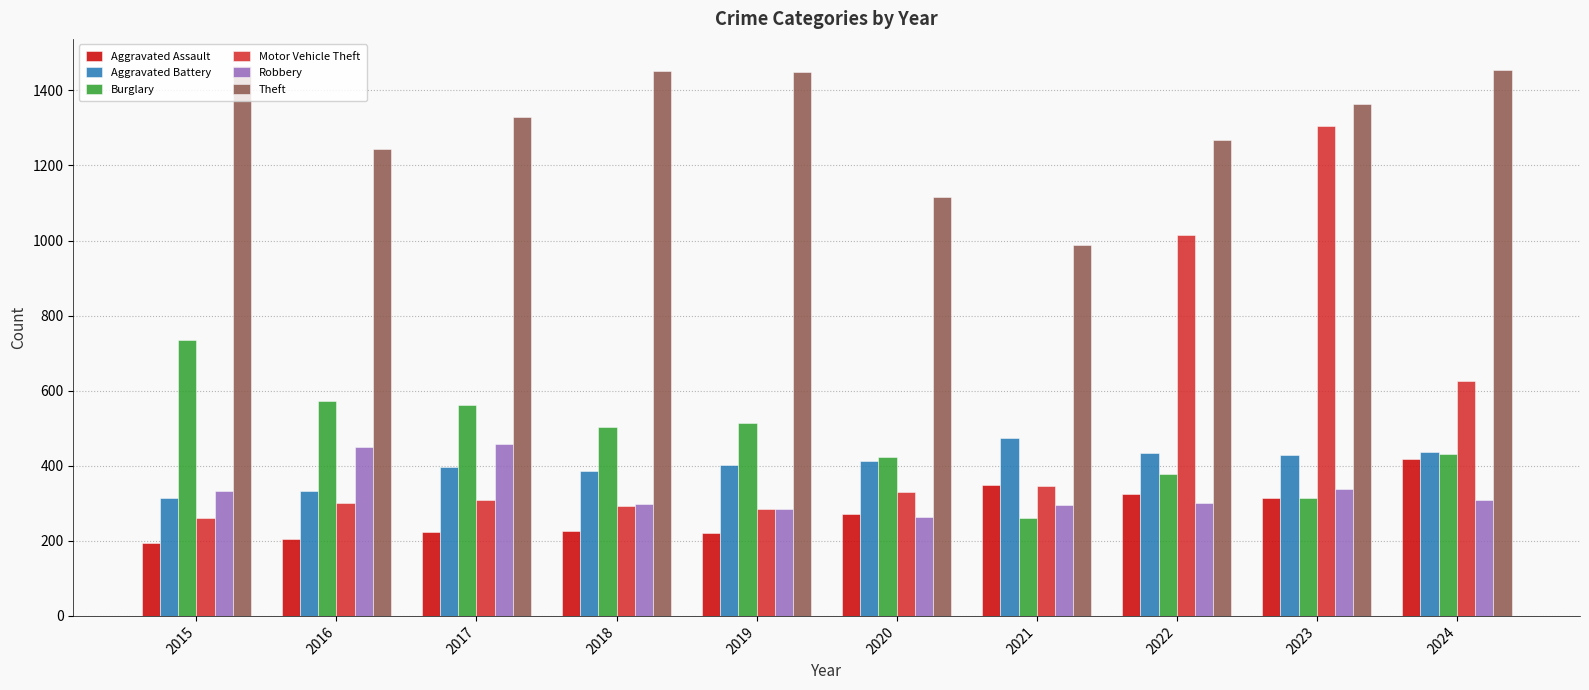

True or false: Aggravated Battery has a value of 590 at 2019.

False